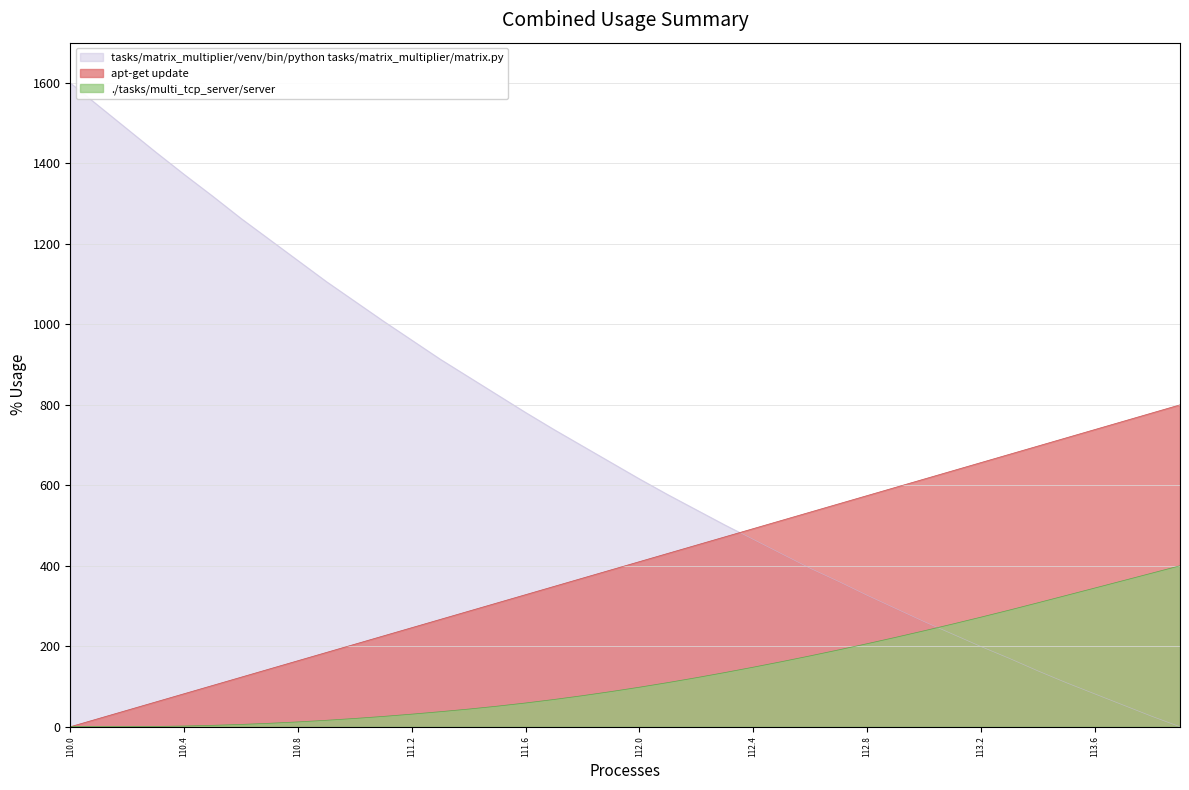

How many values in TIMESTAMP are above zero?

39